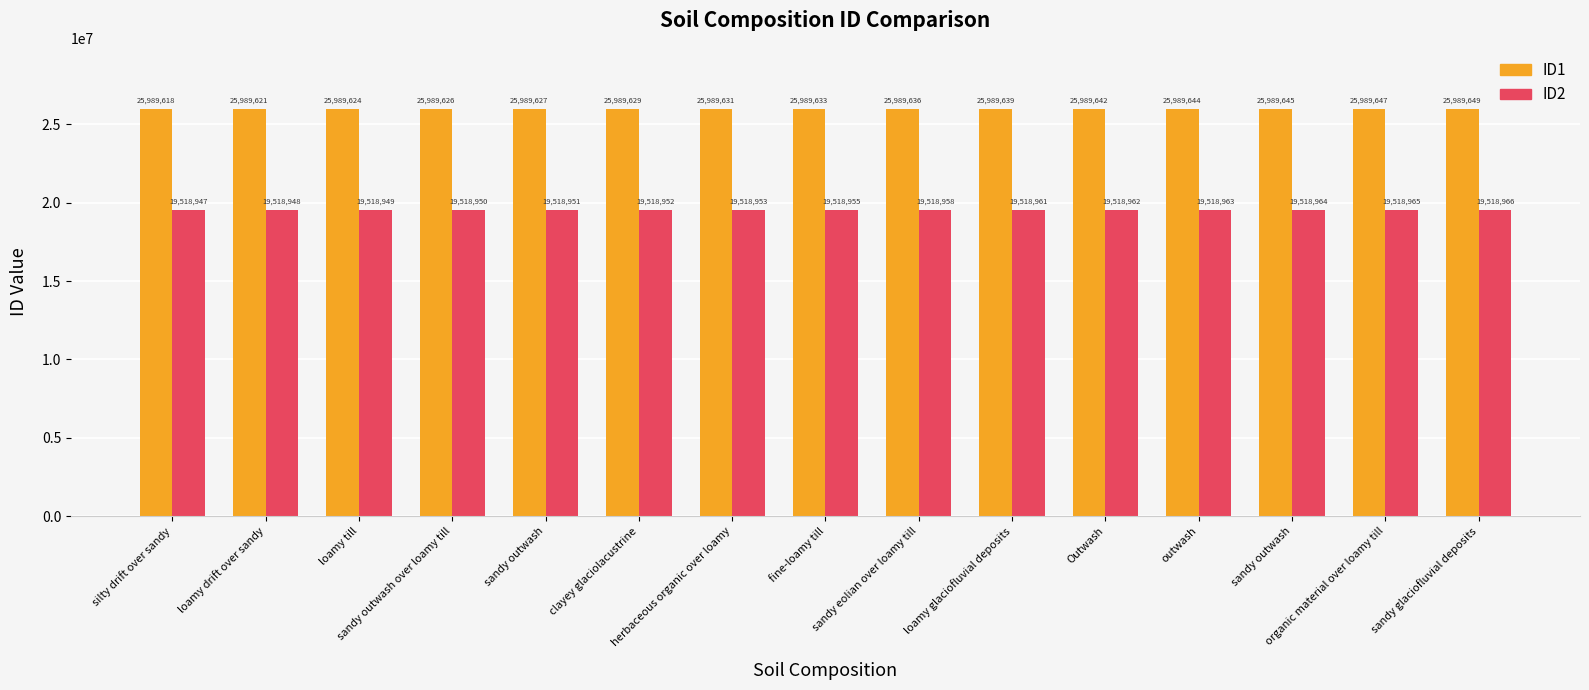

What is the difference between the second highest and second lowest values in the ID1 series?

26